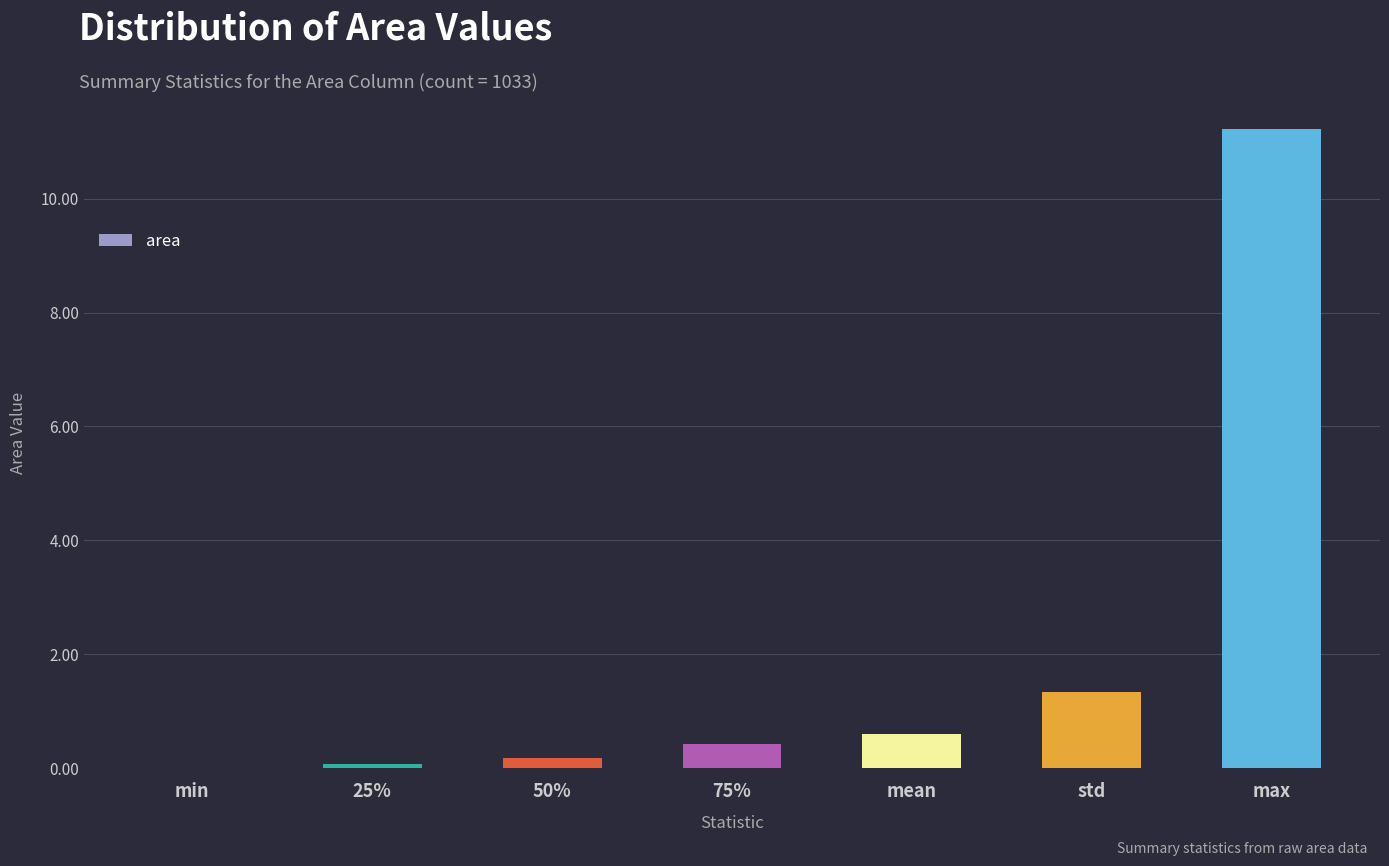

The value at std is 2.1. True or false?

False